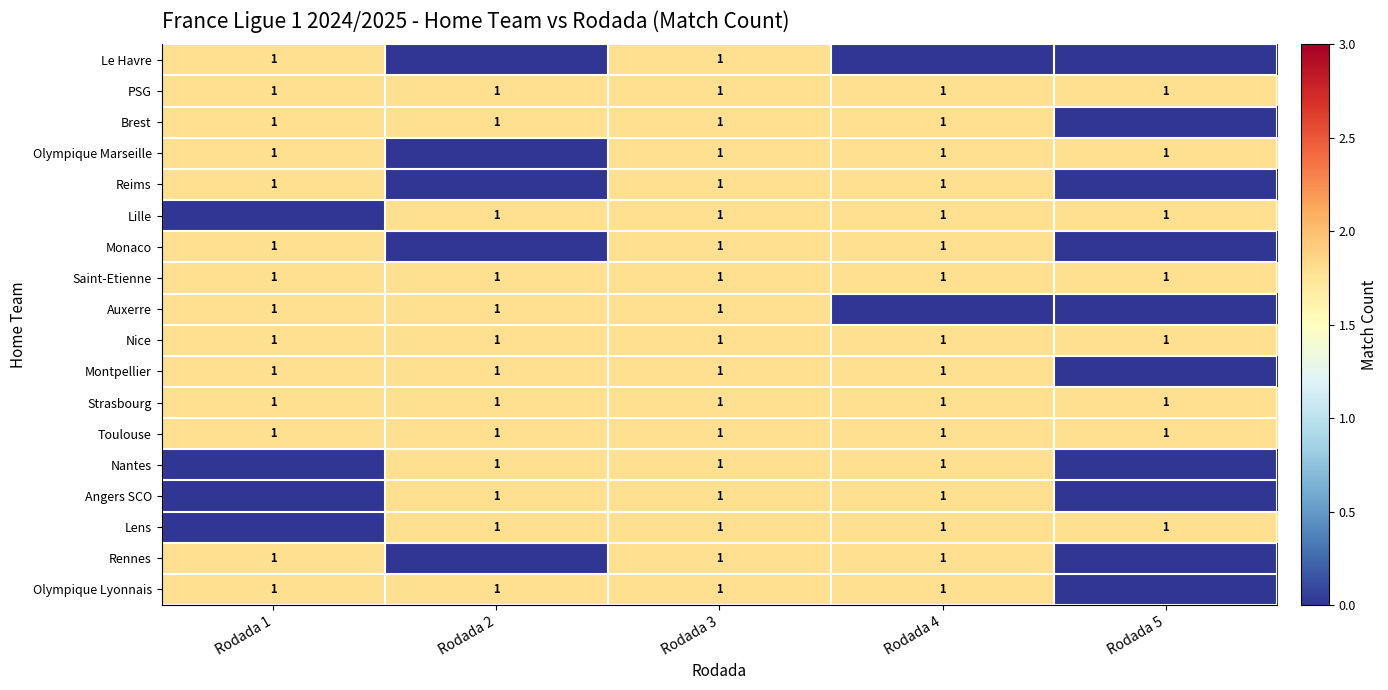

The Le Havre series shows 1 at Rodada 1. True or false?

True